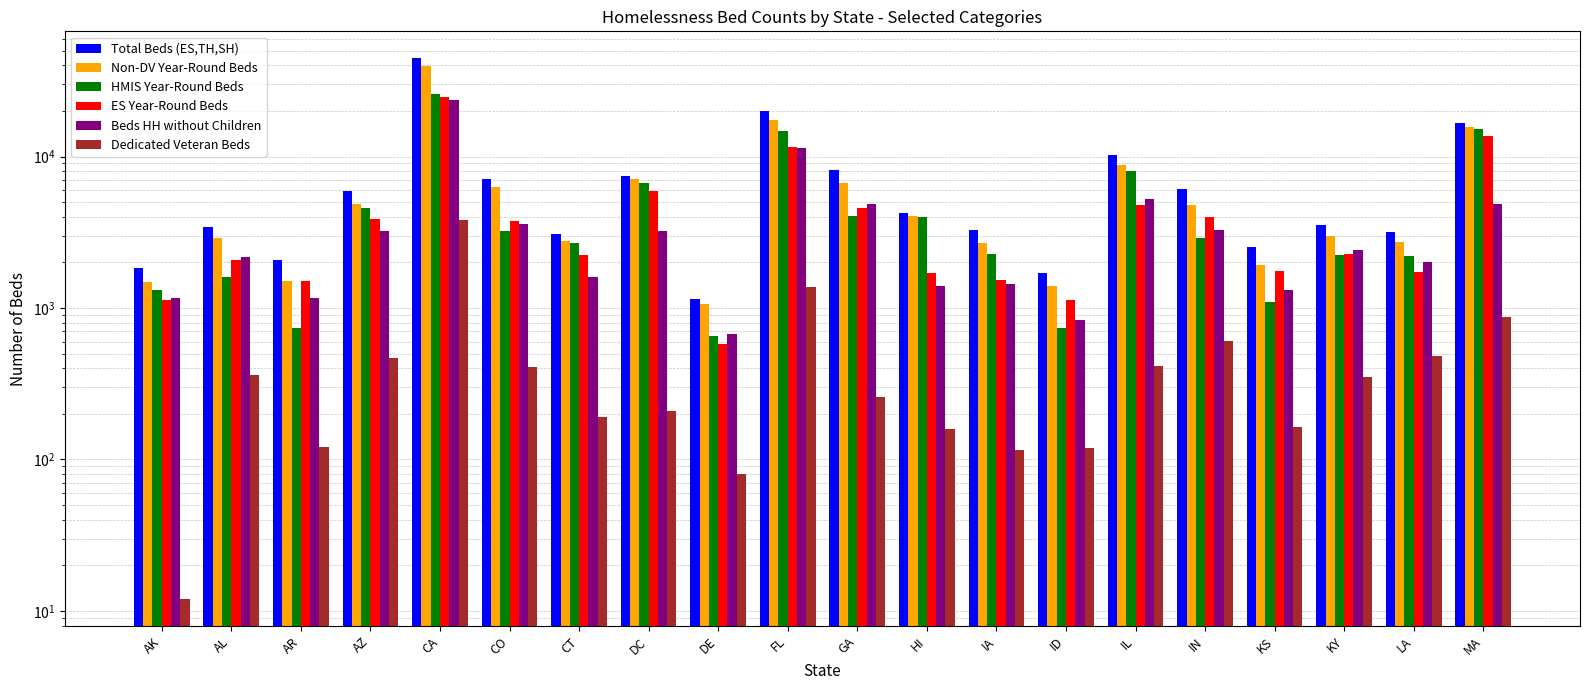

What is the spread (max minus min) of values at AK?

1816